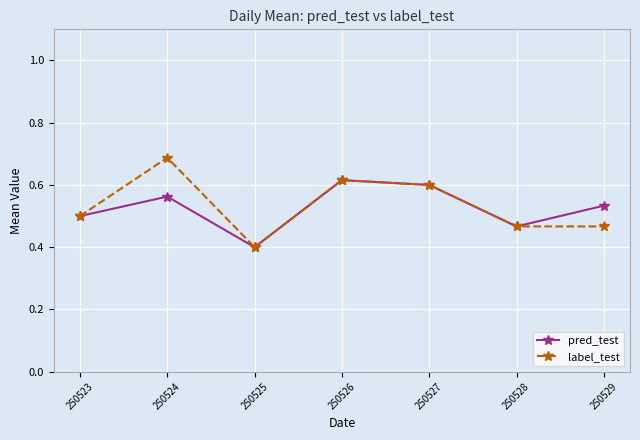

What is the minimum value shown in the chart?

0.4